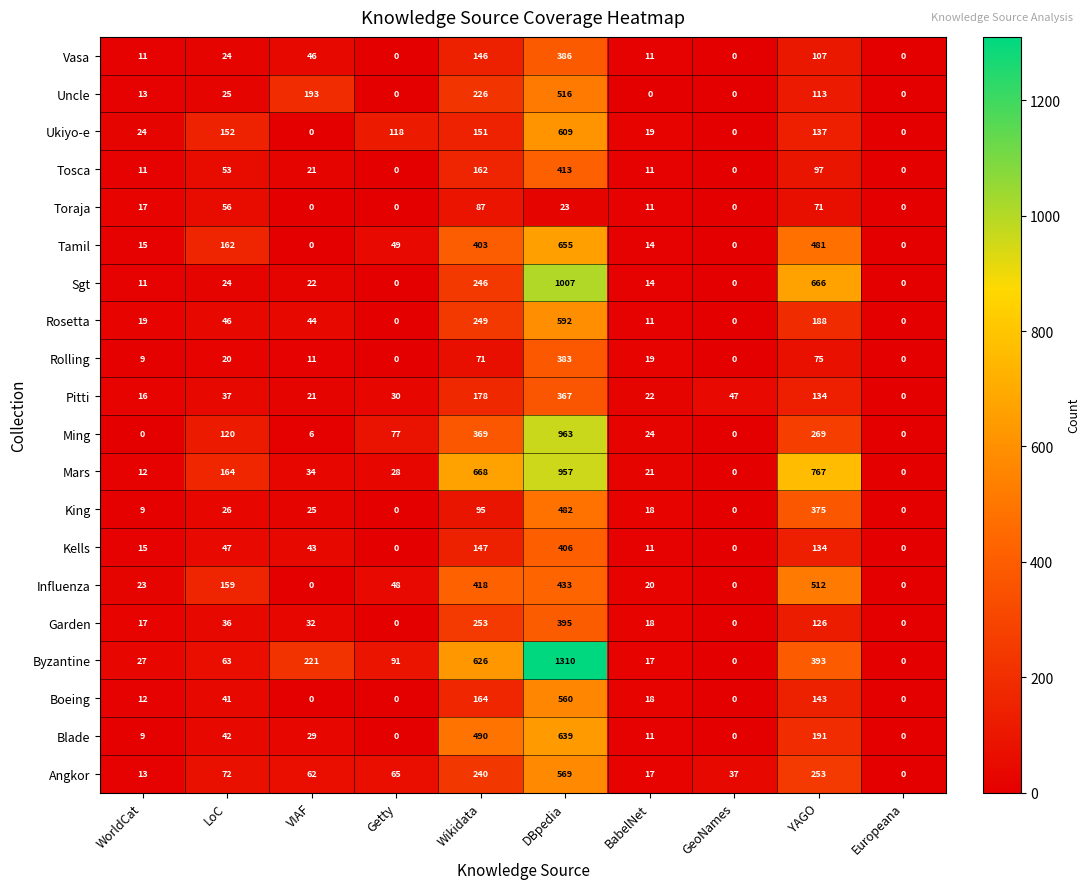

Which series has the largest total across all categories?

Byzantine